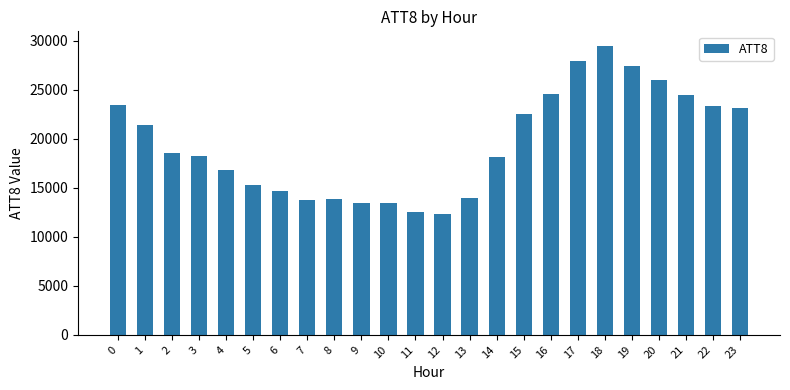

True or false: the data shows 24500 at 21.

True